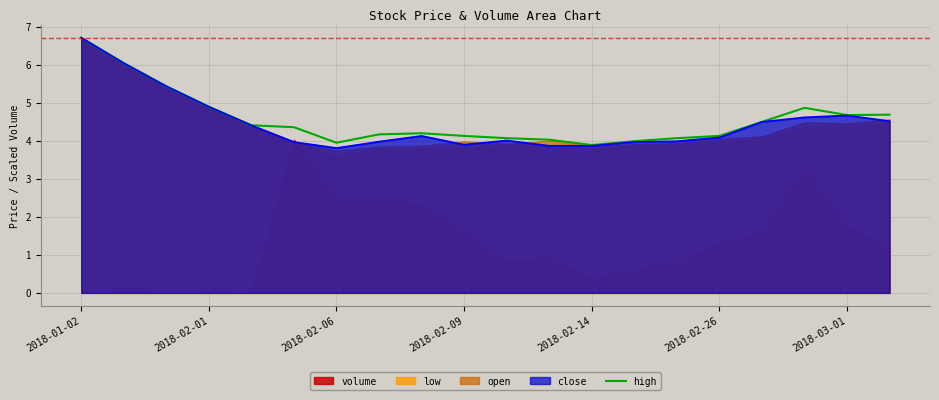

How many interior local peaks (higher than both neighbors) does the data have?

2